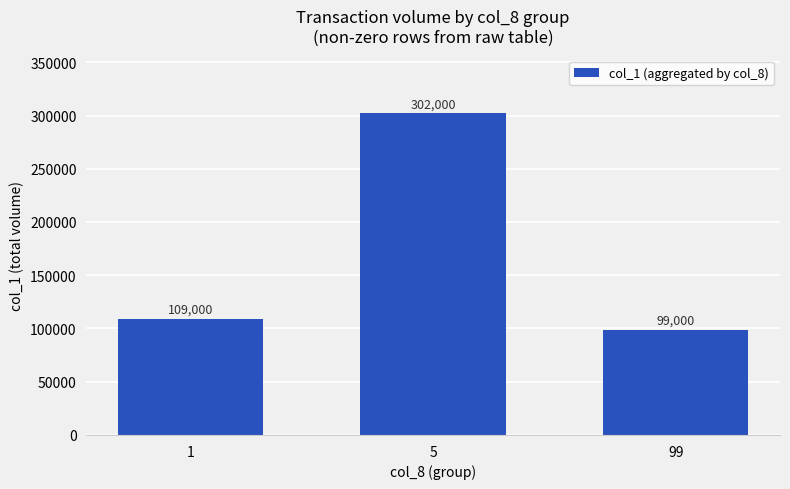

What is the difference between the maximum and minimum values?

203000